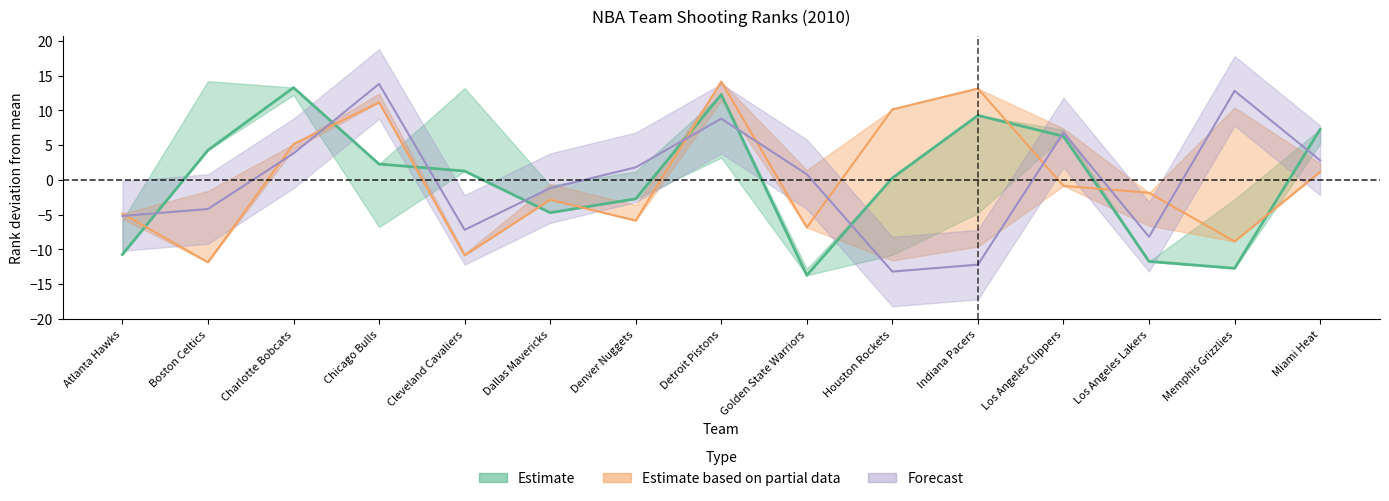

Reading left to right, extract all data points from this chart.

FGM_RANK: Atlanta Hawks=-10.7	Boston Celtics=4.3	Charlotte Bobcats=13.3	Chicago Bulls=2.3	Cleveland Cavaliers=1.3	Dallas Mavericks=-4.7	Denver Nuggets=-2.7	Detroit Pistons=12.3	Golden State Warriors=-13.7	Houston Rockets=0.3	Indiana Pacers=9.3	Los Angeles Clippers=6.3	Los Angeles Lakers=-11.7	Memphis Grizzlies=-12.7	Miami Heat=7.3
FG_PCT_RANK: Atlanta Hawks=-4.9	Boston Celtics=-11.9	Charlotte Bobcats=5.1	Chicago Bulls=11.1	Cleveland Cavaliers=-10.9	Dallas Mavericks=-2.9	Denver Nuggets=-5.9	Detroit Pistons=14.1	Golden State Warriors=-6.9	Houston Rockets=10.1	Indiana Pacers=13.1	Los Angeles Clippers=-0.9	Los Angeles Lakers=-1.9	Memphis Grizzlies=-8.9	Miami Heat=1.1
FG3A_RANK: Atlanta Hawks=-5.2	Boston Celtics=-4.2	Charlotte Bobcats=3.8	Chicago Bulls=13.8	Cleveland Cavaliers=-7.2	Dallas Mavericks=-1.2	Denver Nuggets=1.8	Detroit Pistons=8.8	Golden State Warriors=0.8	Houston Rockets=-13.2	Indiana Pacers=-12.2	Los Angeles Clippers=6.8	Los Angeles Lakers=-8.2	Memphis Grizzlies=12.8	Miami Heat=2.8